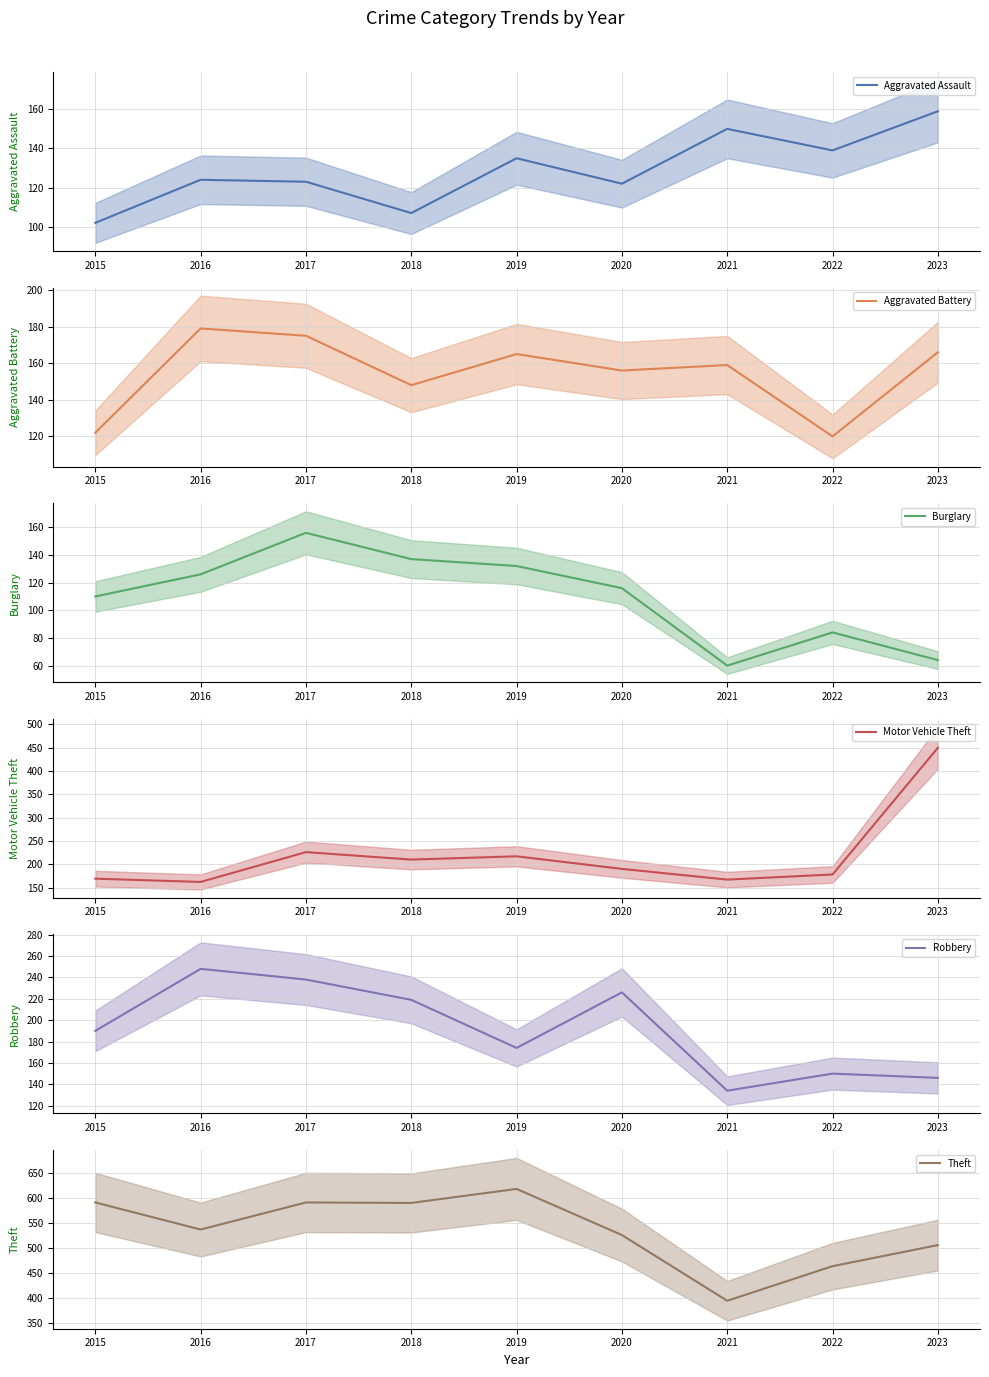

Count the number of categories in the chart.

9